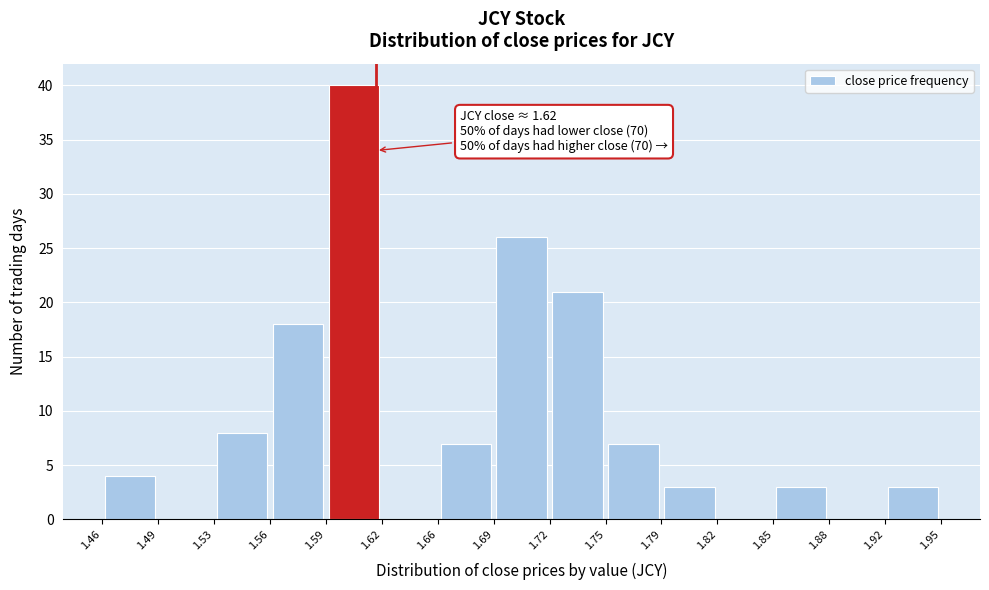

Over which range of the x-axis is the bar tallest?

1.59 to 1.62